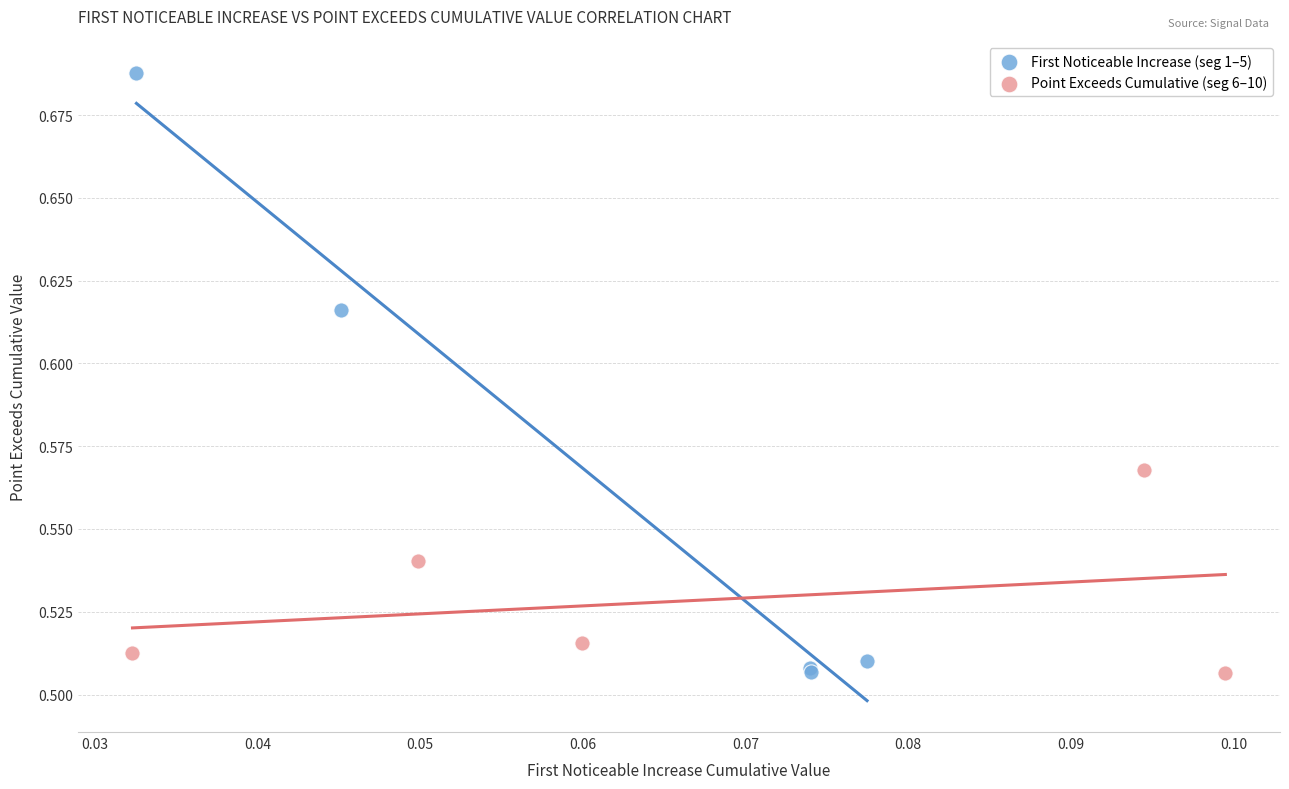

Which series has the widest spread of Y values?

First Noticeable Increase (seg 1–5)